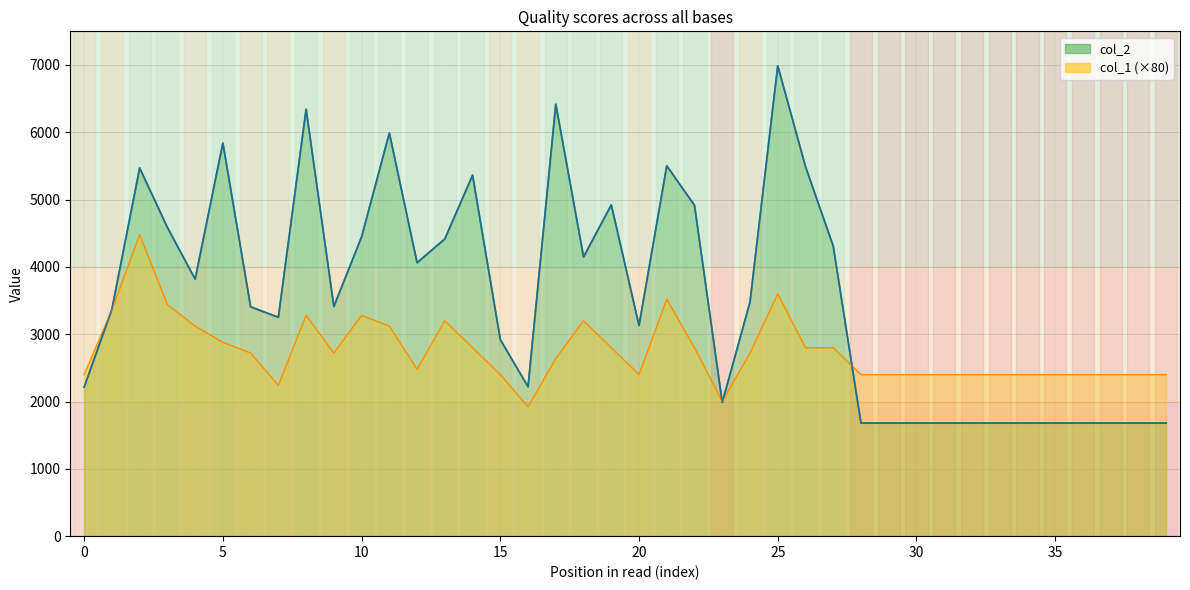

What is the label of the 14th point from the left?

13